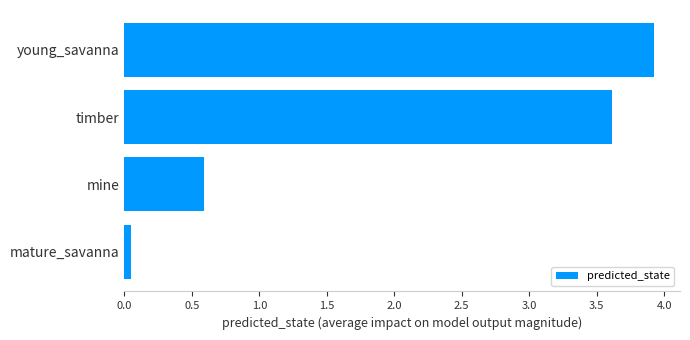

How many data points are less than 3?

2